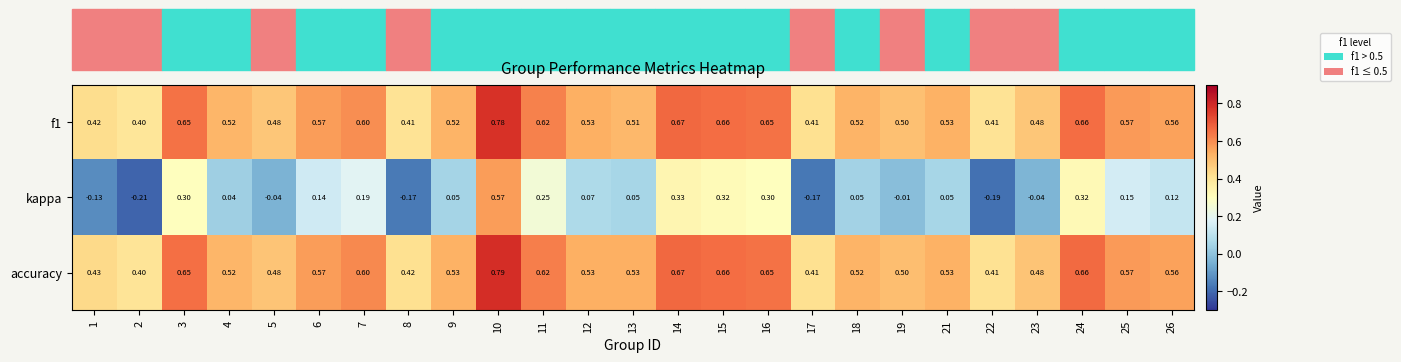

Which series has the largest total across all categories?

accuracy